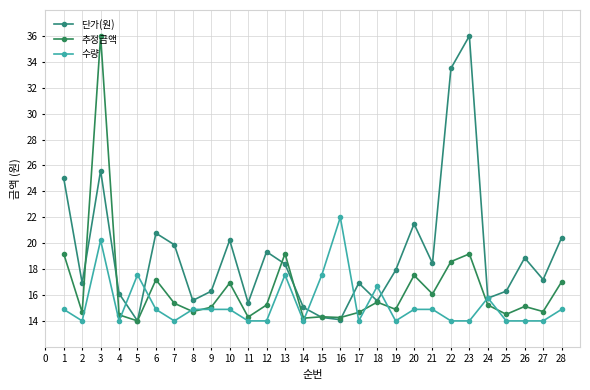

True or false: 추정금액 and 수량 intersect in this chart.

True